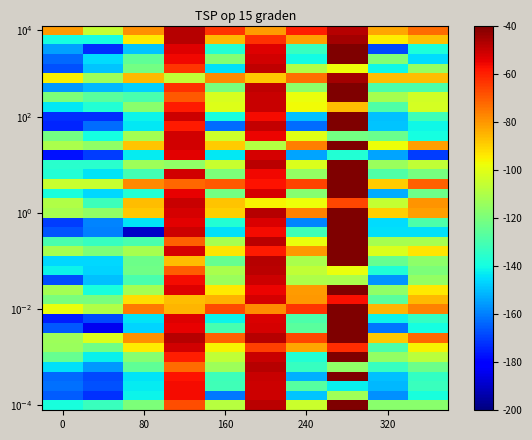

At which category is the sum across all series the highest?

7